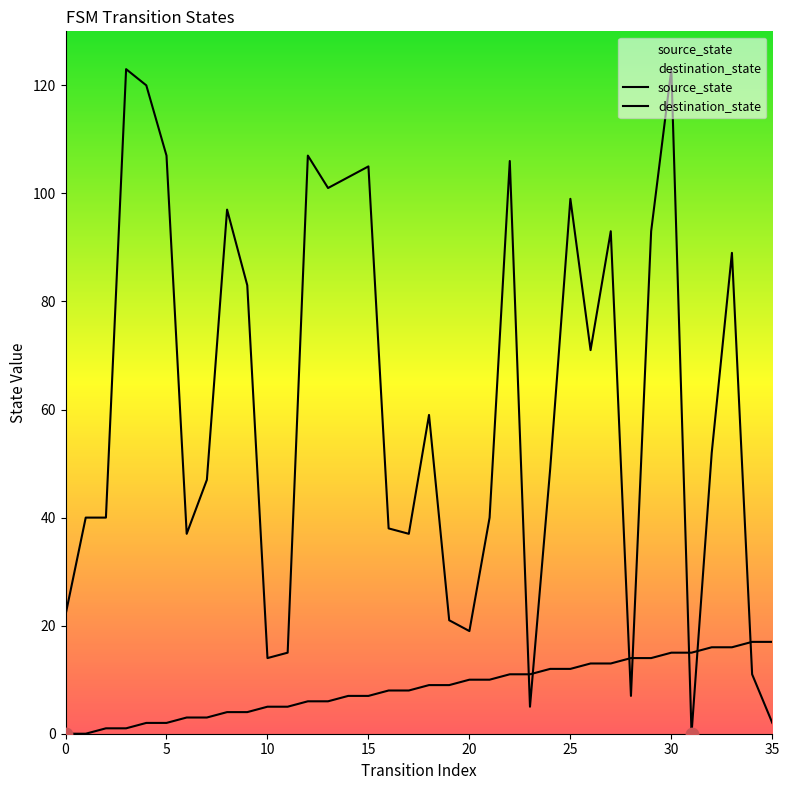

Which series contains the highest Y value?

destination_state